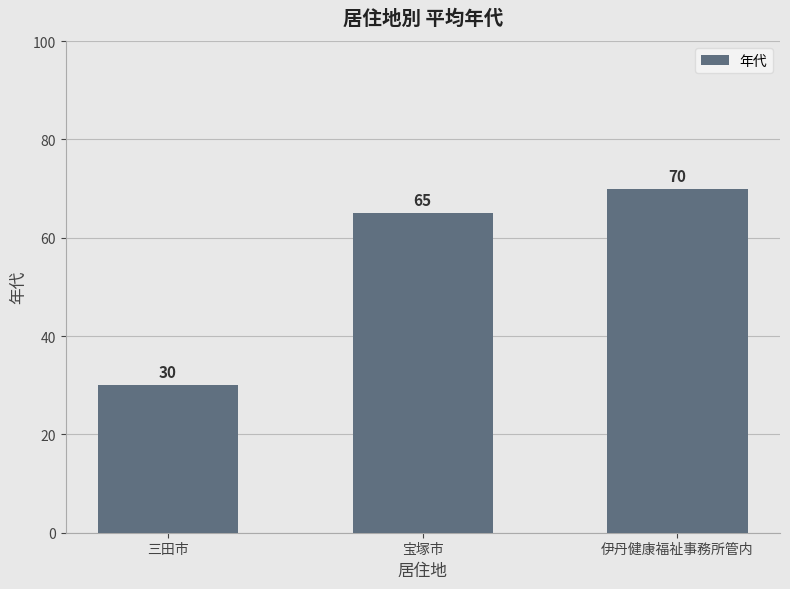

What is the ratio of the value at 三田市 to the value at 伊丹健康福祉事務所管内?

0.4